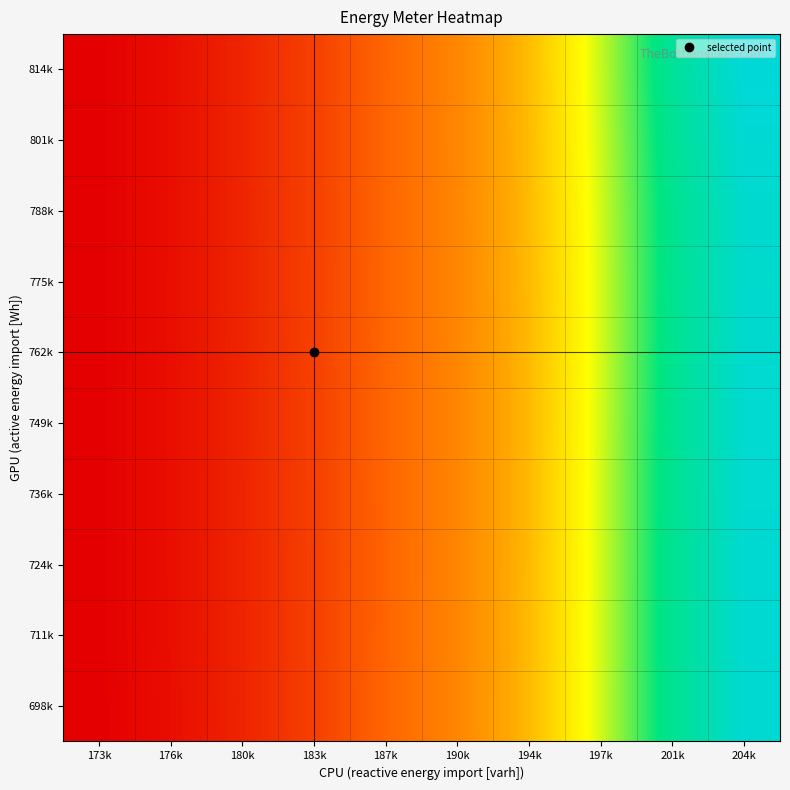

At 187k, list the series in order from largest to smallest.

775k, 762k, 788k, 801k, 814k, 749k, 698k, 711k, 736k, 724k